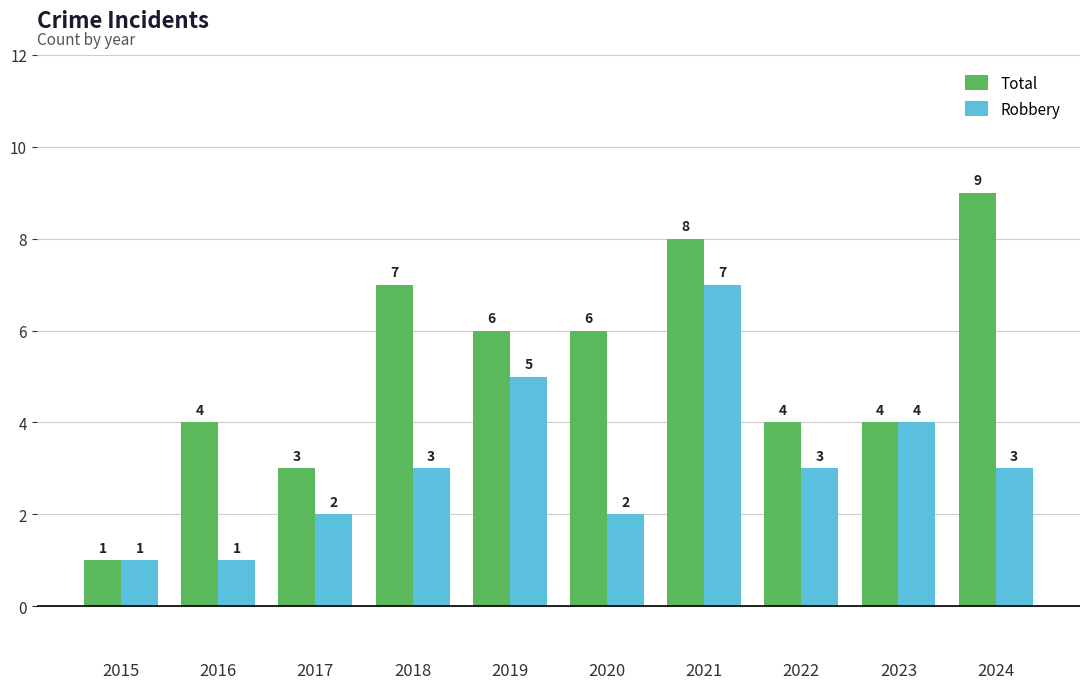

At which label does Total first exceed 6?

2018